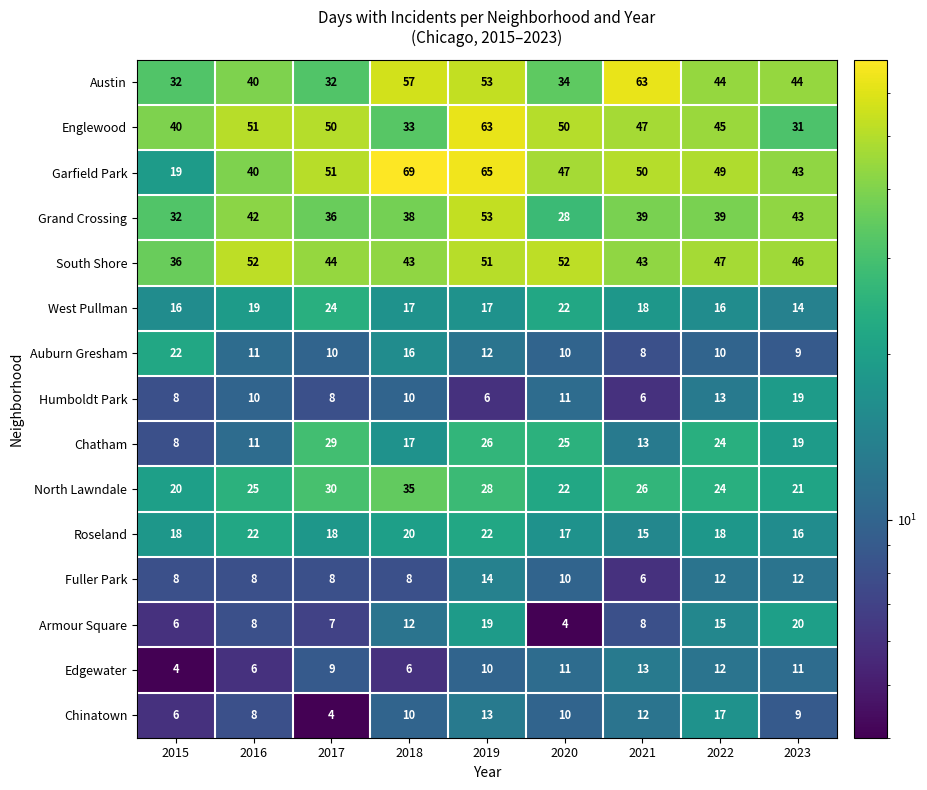

What is the difference between the Grand Crossing values at 2019 and 2023?

10